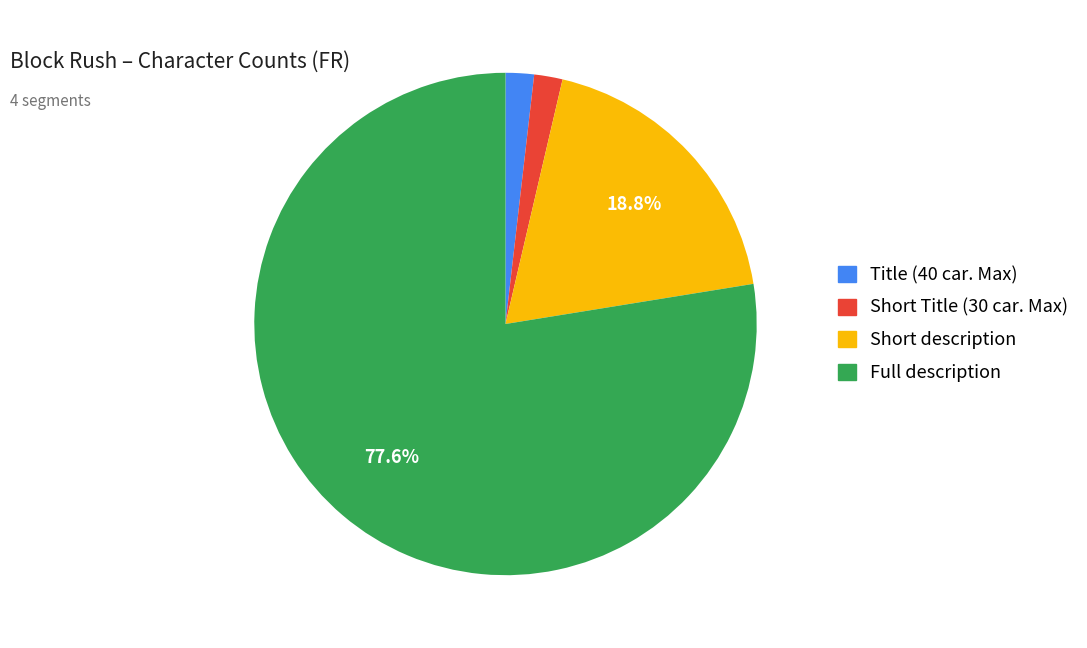

What is the largest slice in the pie chart?

Full description